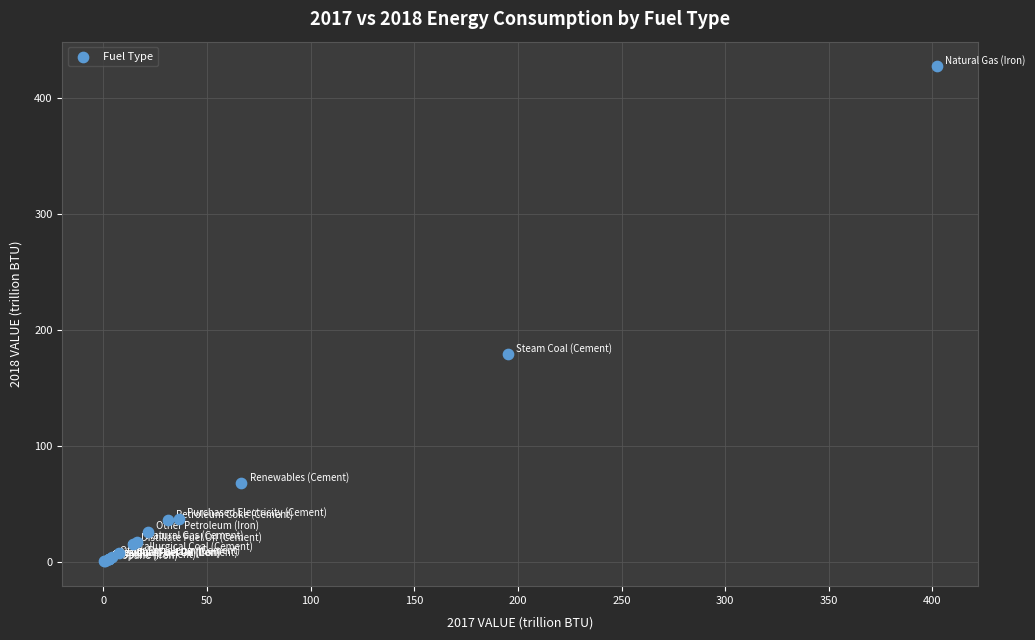

What Y value in the scatter plot is closest to 213?

178.9